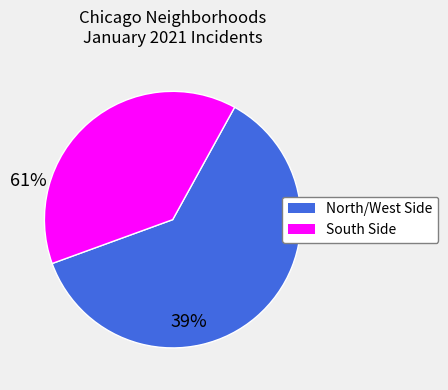

Is it true that North/West Side is 53% of the pie?

False